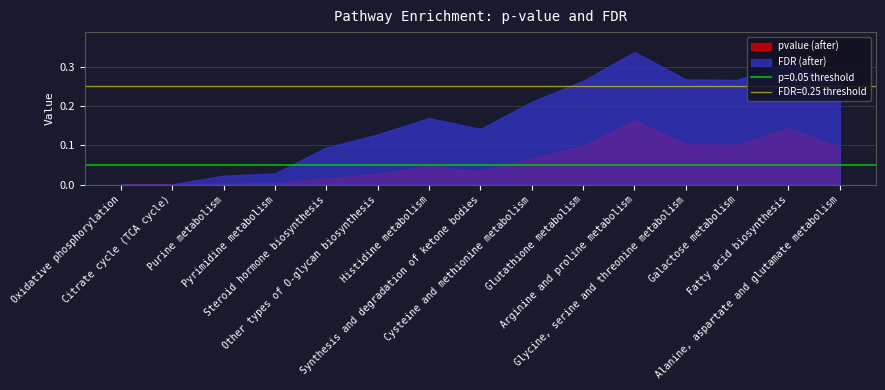

True or false: pvalue (after) and FDR (after) intersect in this chart.

False